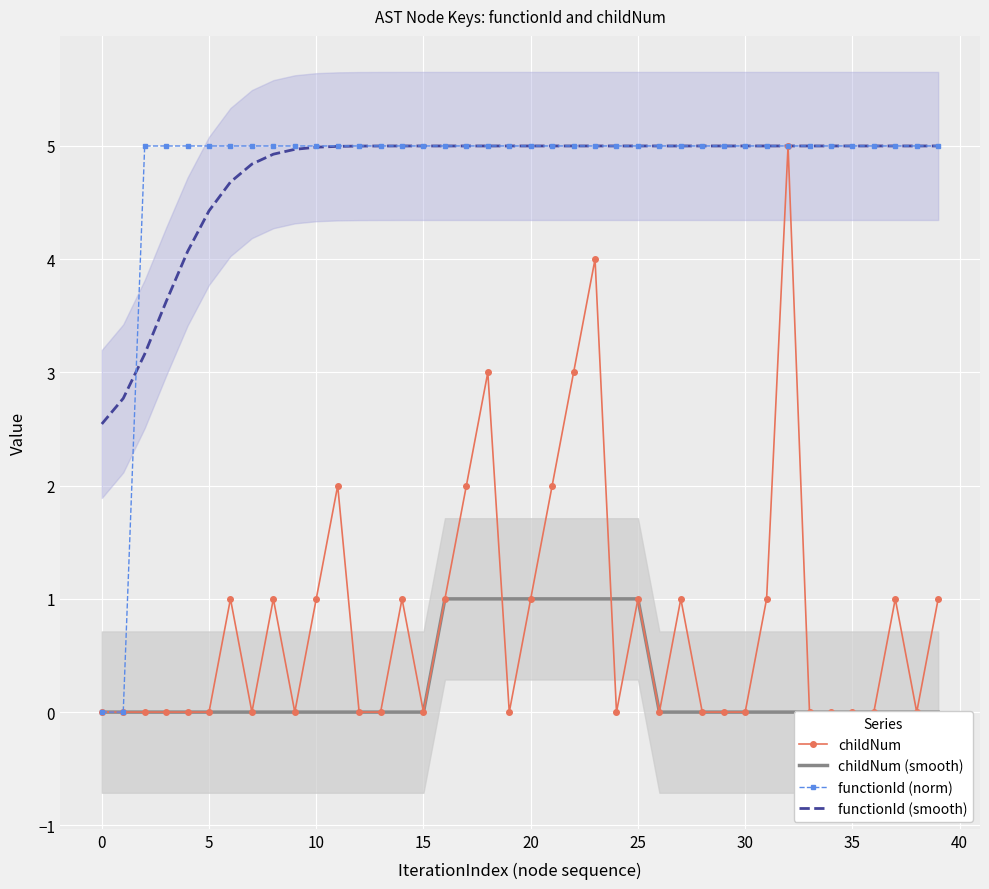

The value of functionId (norm) at 25 is 5.0. True or false?

True